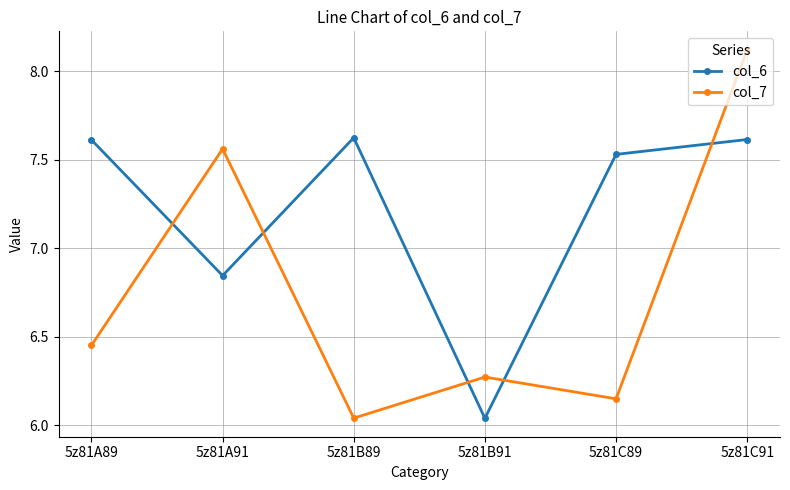

Does the chart display data point markers on the line(s)?

Yes